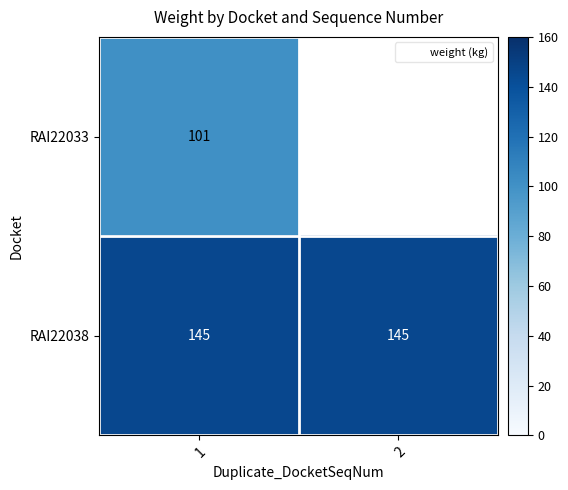

Read the RAI22038 value at 1.

145.0